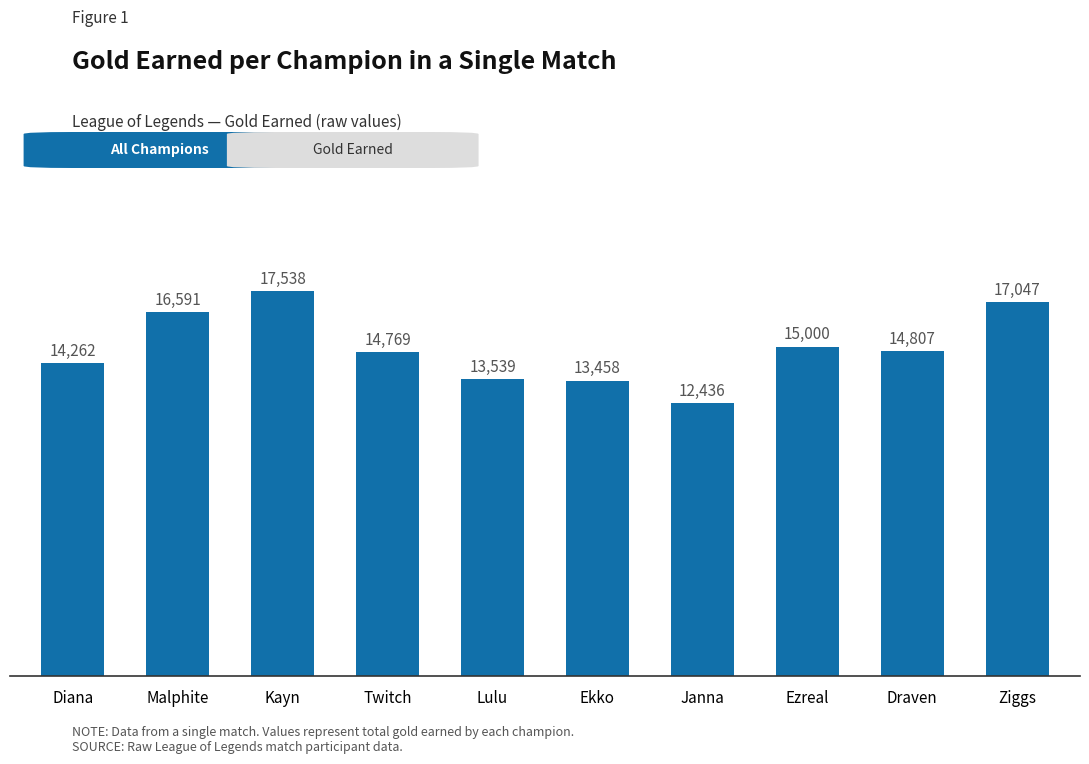

Is it true that the value at Kayn is 8443?

False